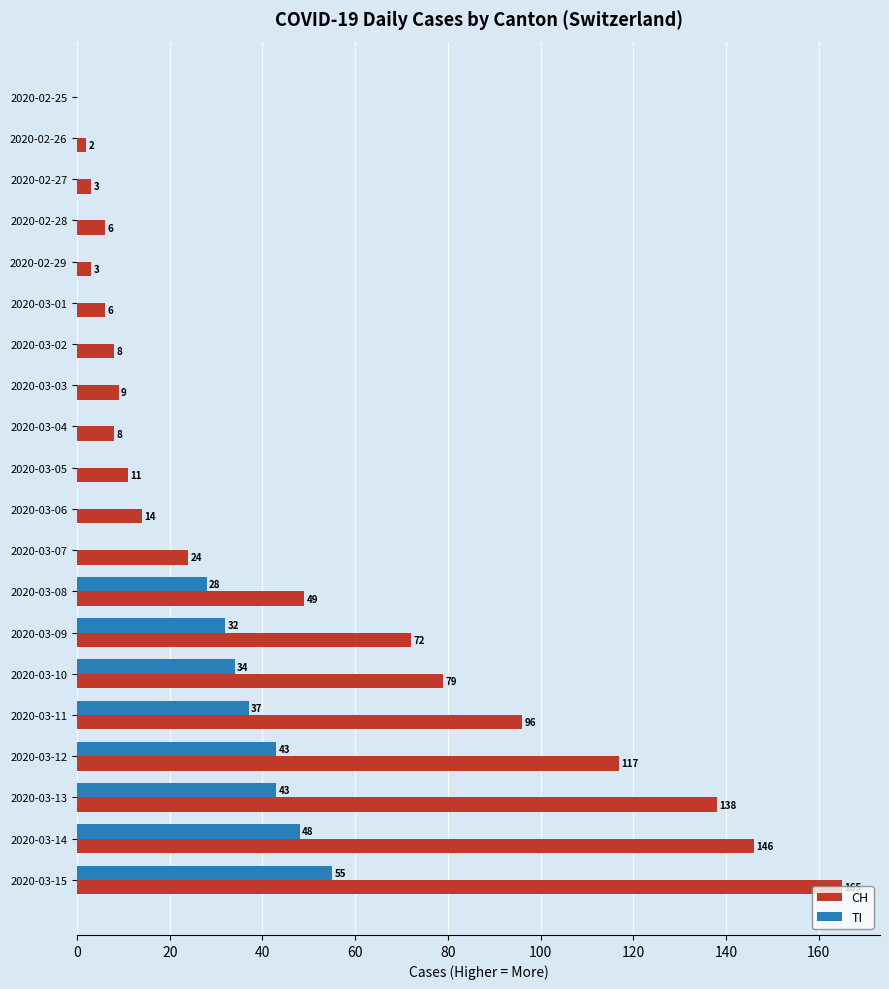

The value of TI at 2020-03-08 is 28. True or false?

True